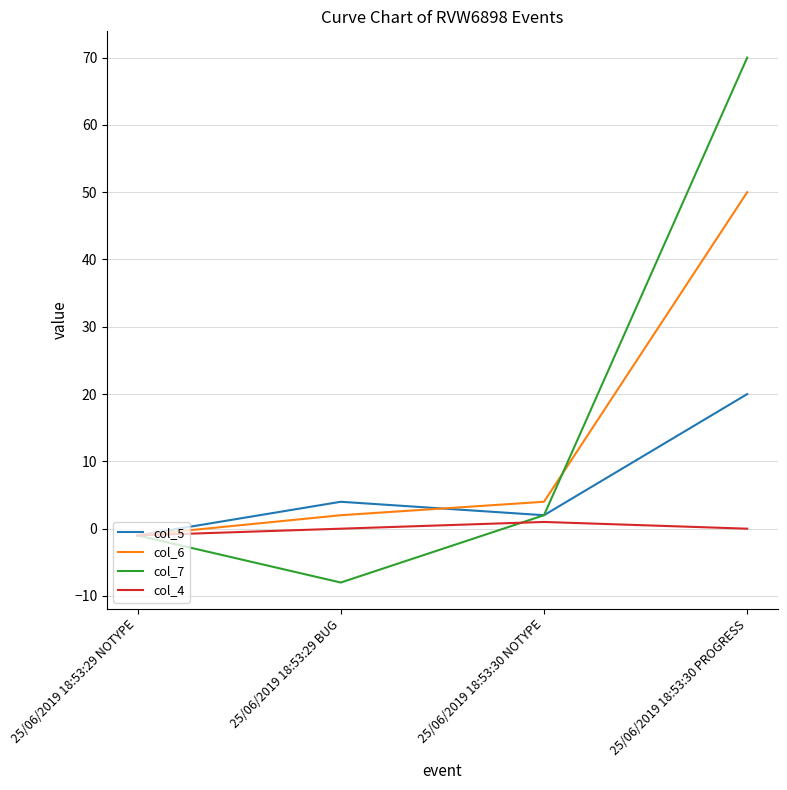

Is the value of col_4 at 25/06/2019 18:53:29 NOTYPE greater than the value of col_7 at 25/06/2019 18:53:30 PROGRESS?

No